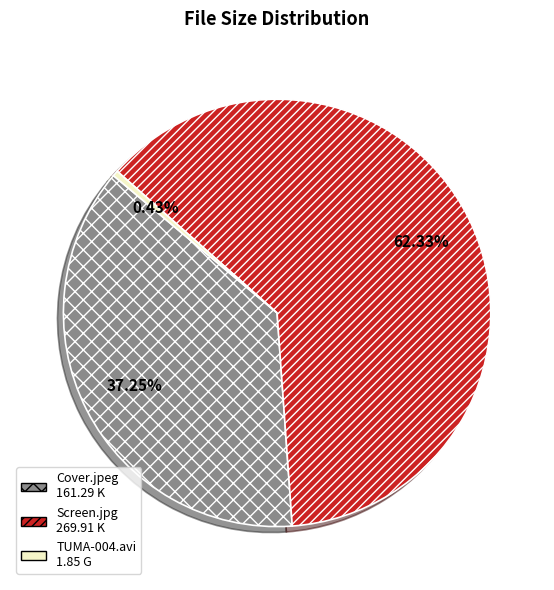

What is the ratio of the value at Screen.jpg to the value at Cover.jpeg?

1.7